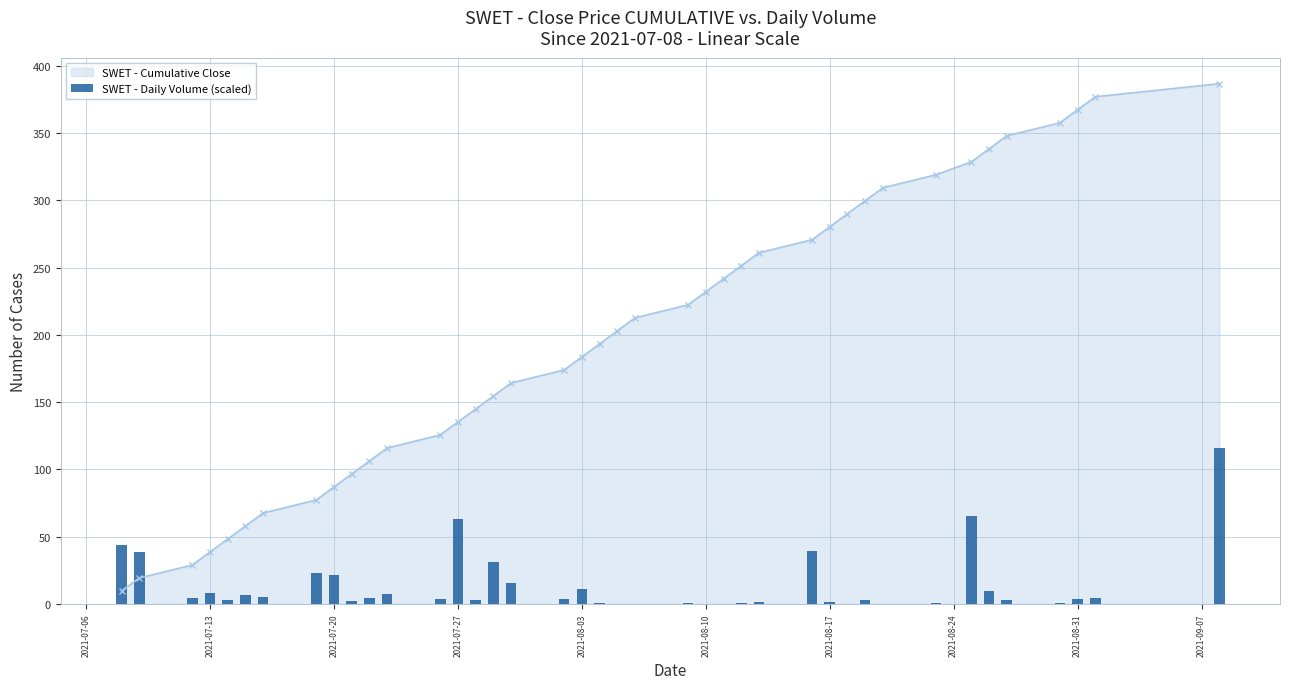

What is the value of the 14th bar from the left?

62.8